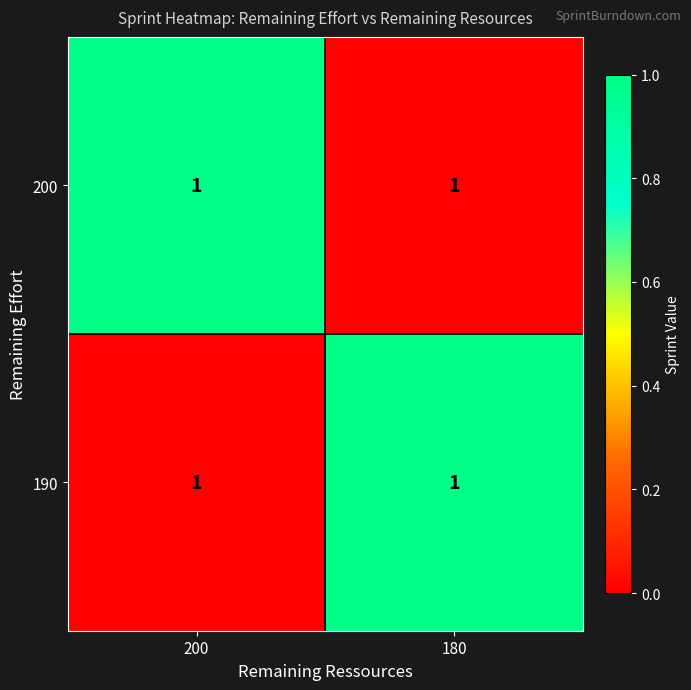

Is it true that 200 equals 0 at 180?

False